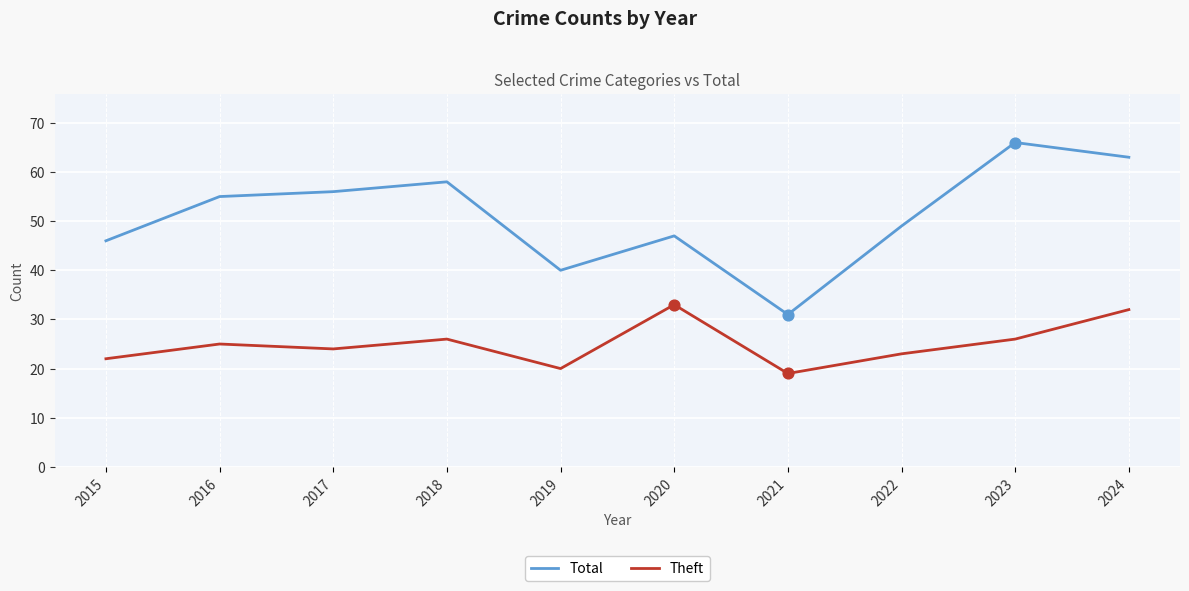

Which series changed the most between 2018 and 2019?

Total